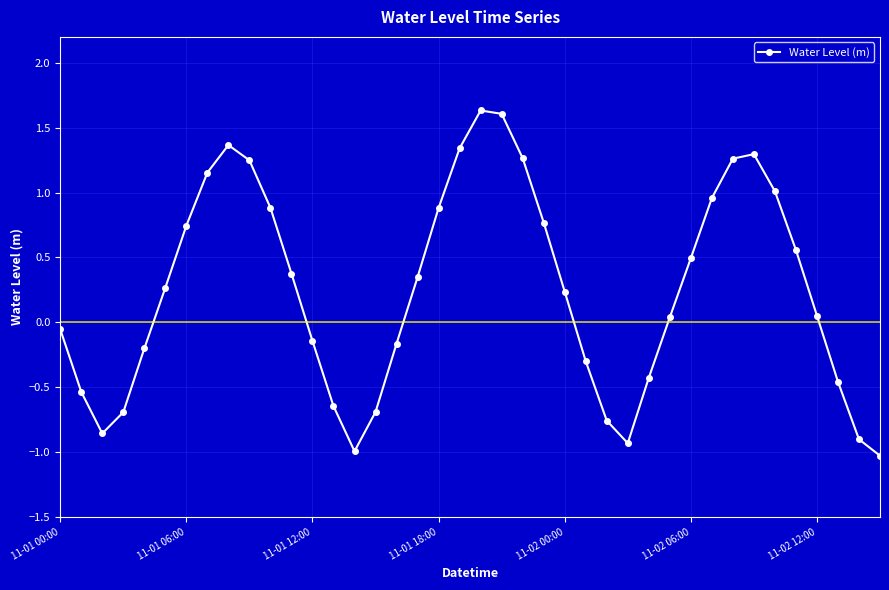

What is the value of the 19th point from the left?

0.9